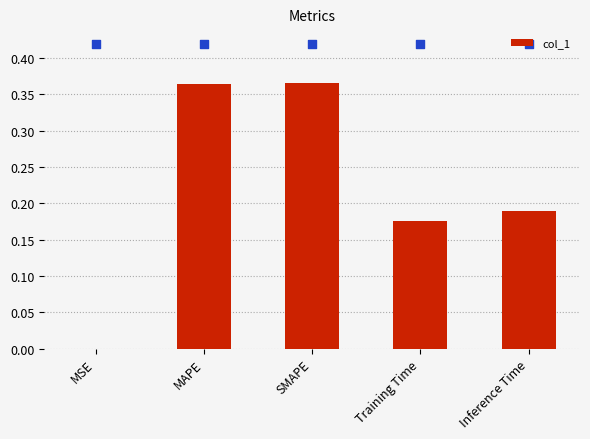

Between Training Time and Inference Time, which is larger?

Inference Time